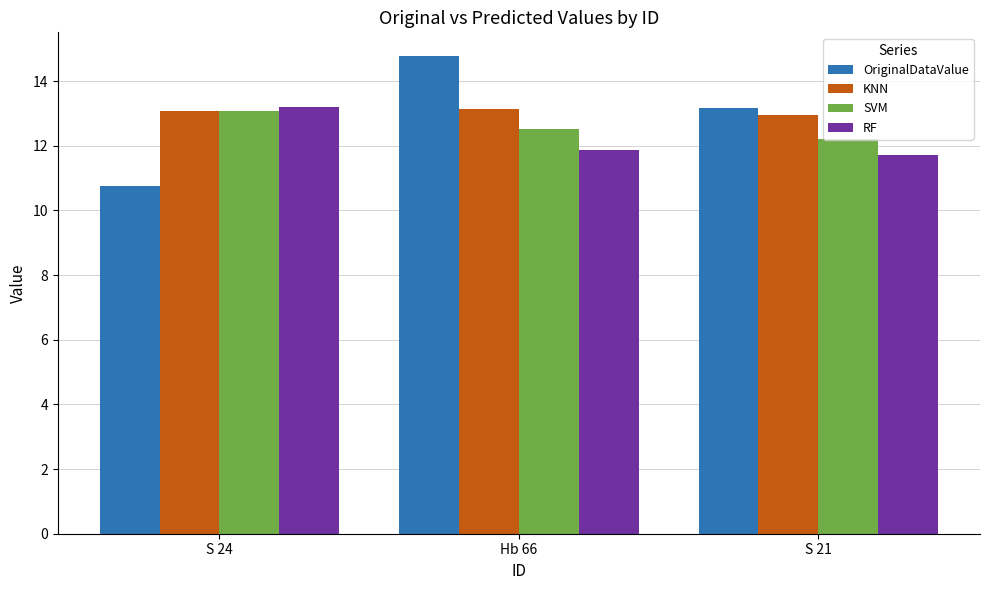

What is the total value across all series at S 21?

50.1